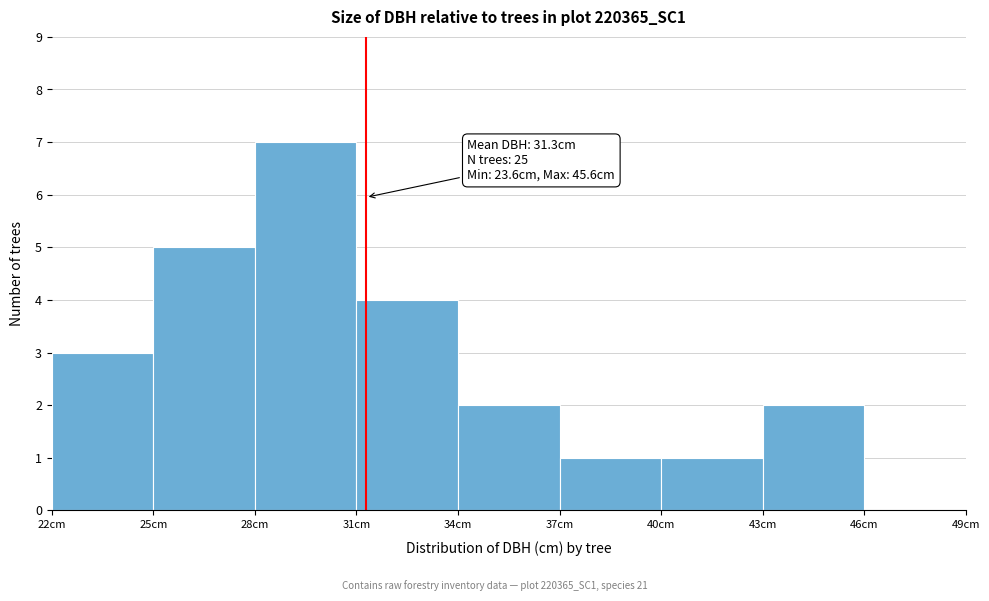

Over which range of the x-axis is the bar tallest?

28 to 31